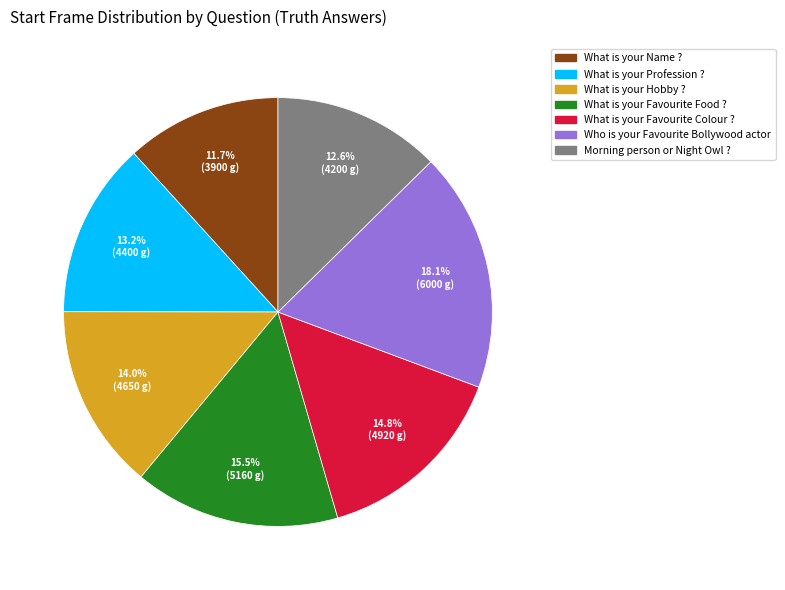

Which slice is the smallest?

What is your Name ?